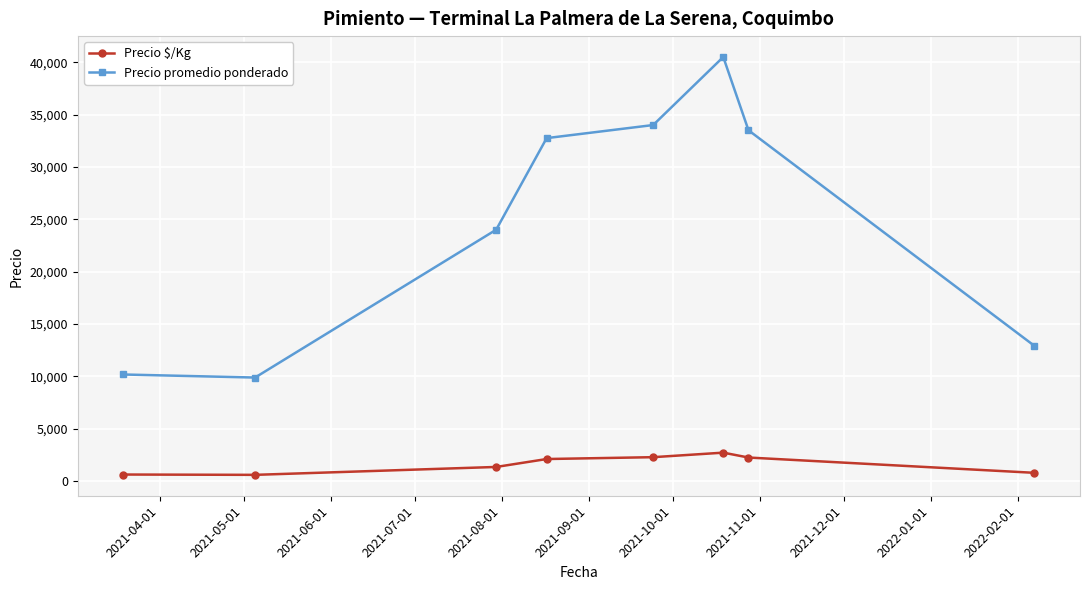

At how many categories does at least one series exceed 25413?

4